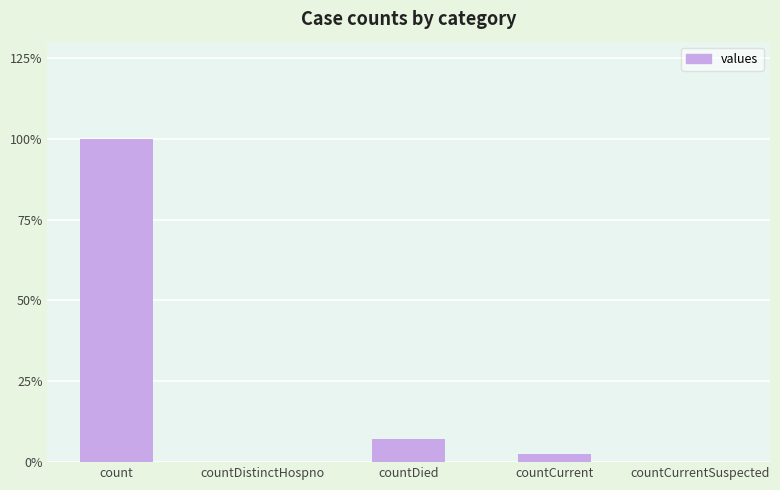

What is the label of the 4th bar from the left?

countCurrent